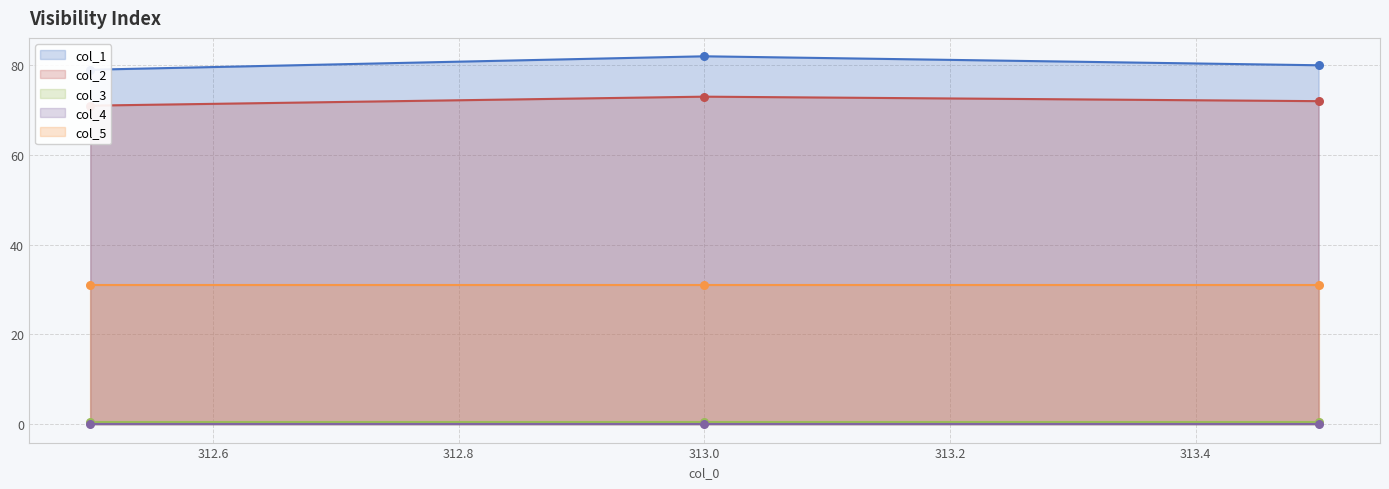

At how many categories does at least one series exceed 40?

3